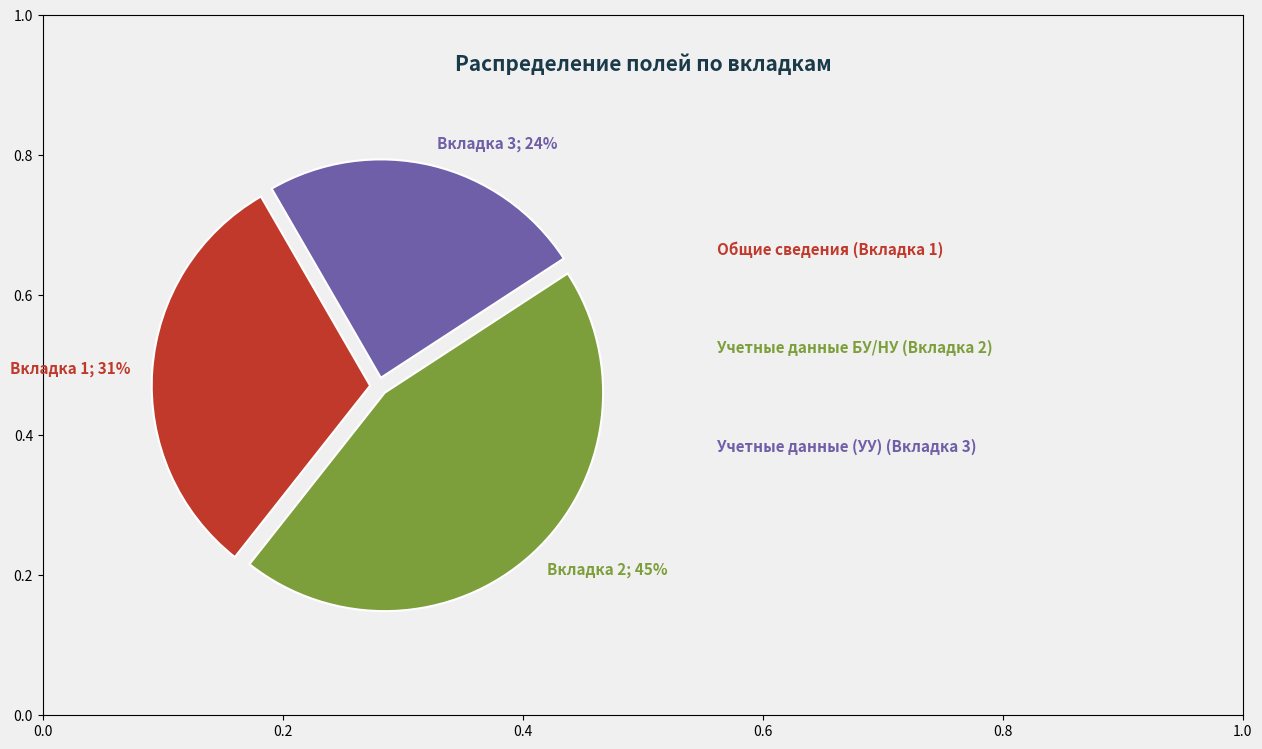

Is there any slice that represents more than half of the pie?

No